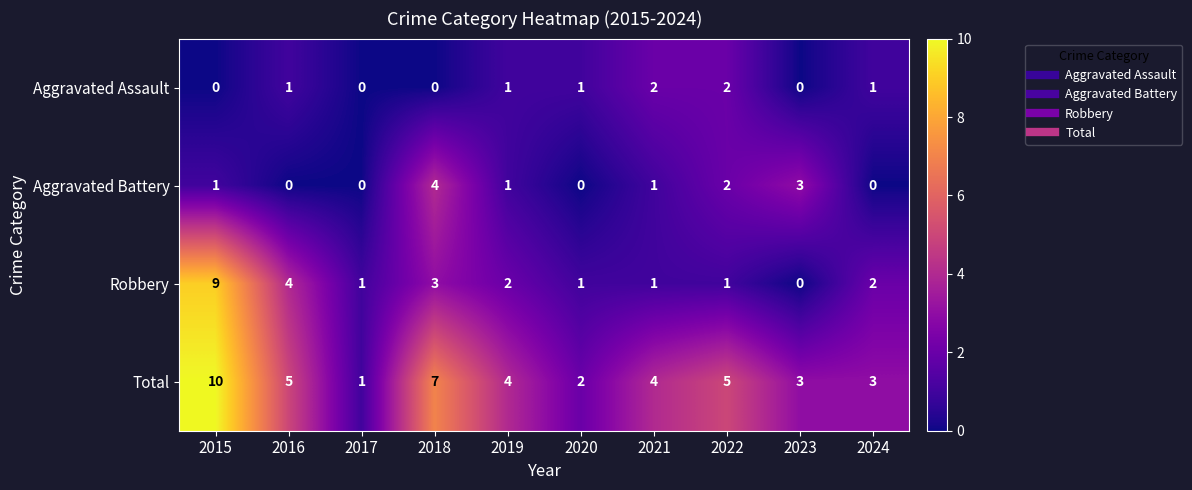

What is the maximum value shown in the chart?

10